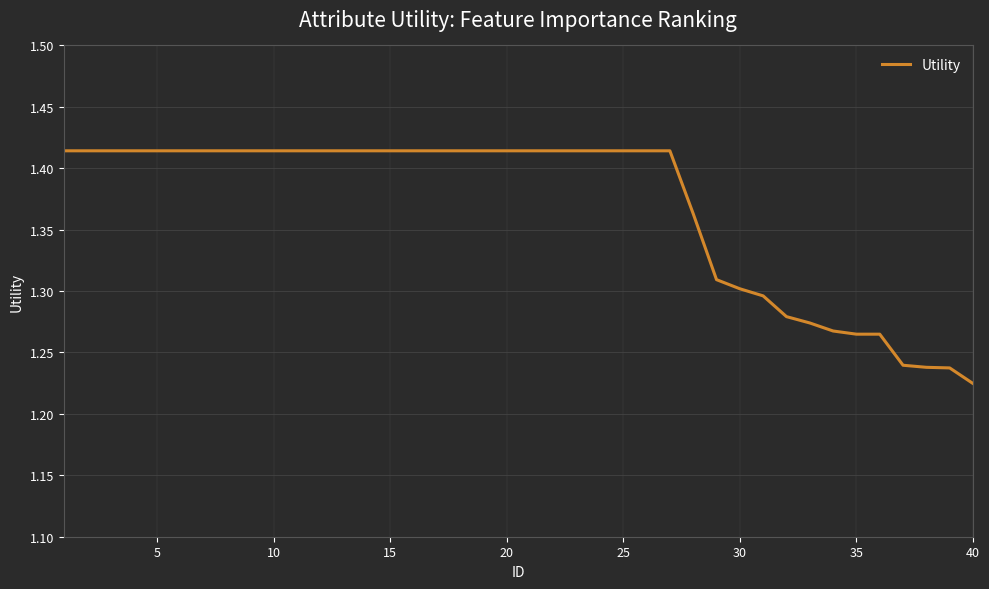

What is the difference between the maximum and second lowest values?

0.2